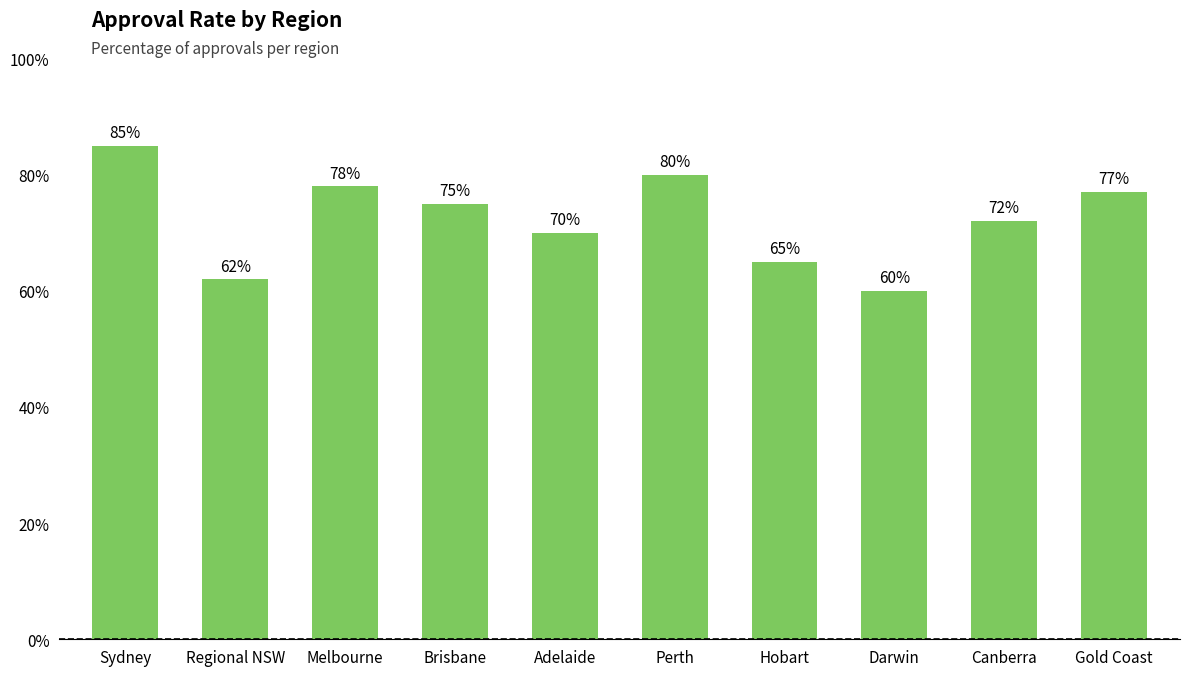

What is the label of the 8th bar from the left?

Darwin